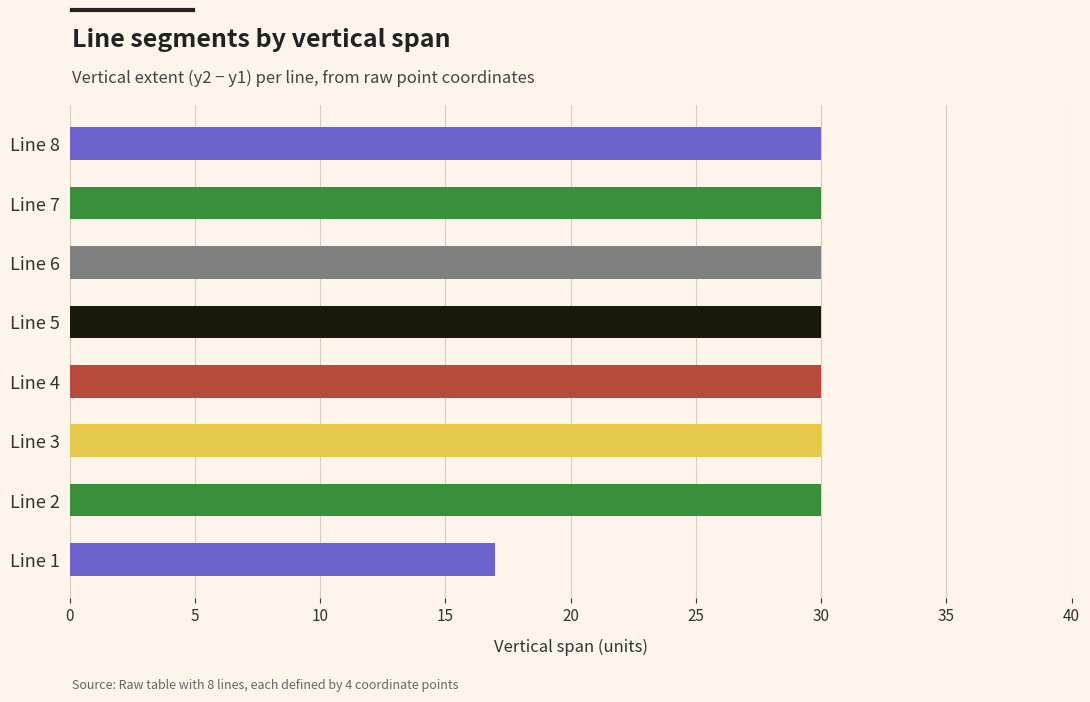

Reading bottom to top, what are all the values shown in this chart?

17	30	30	30	30	30	30	30